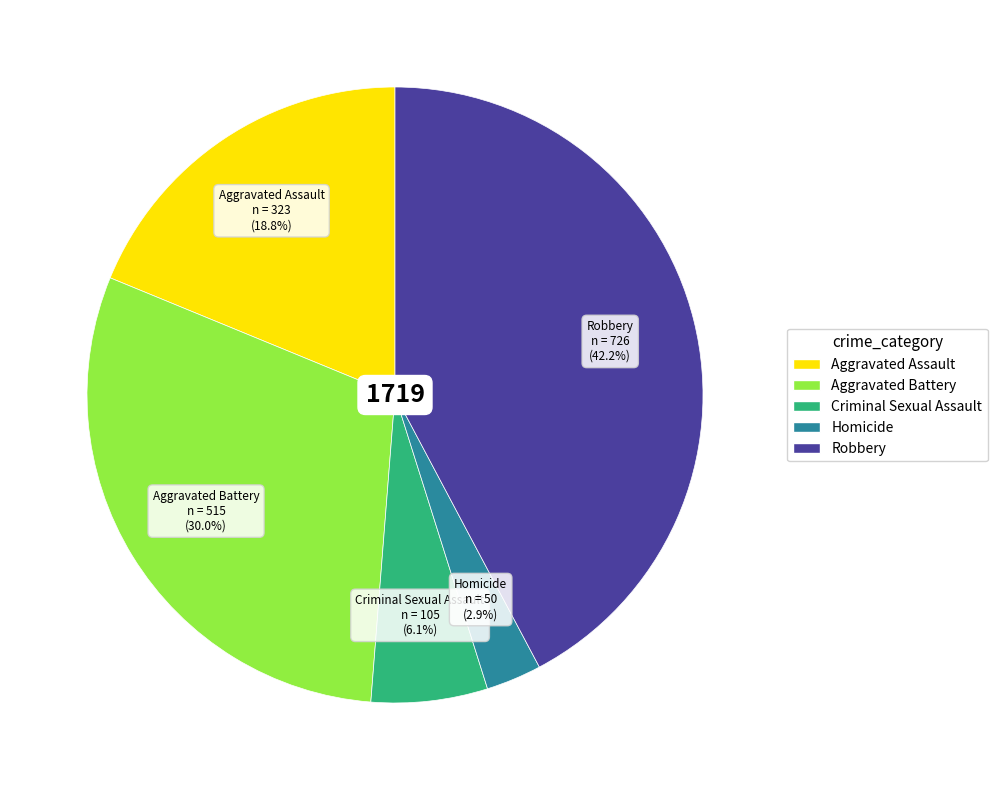

To the nearest percent, what portion does Criminal Sexual Assault represent?

6%